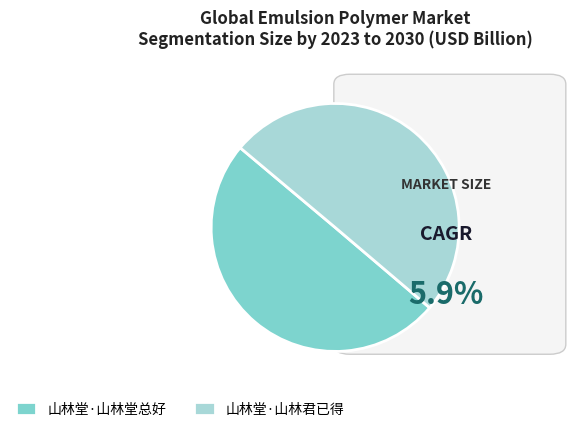

True or false: 山林堂·山林堂总好 accounts for 50% of the total.

True